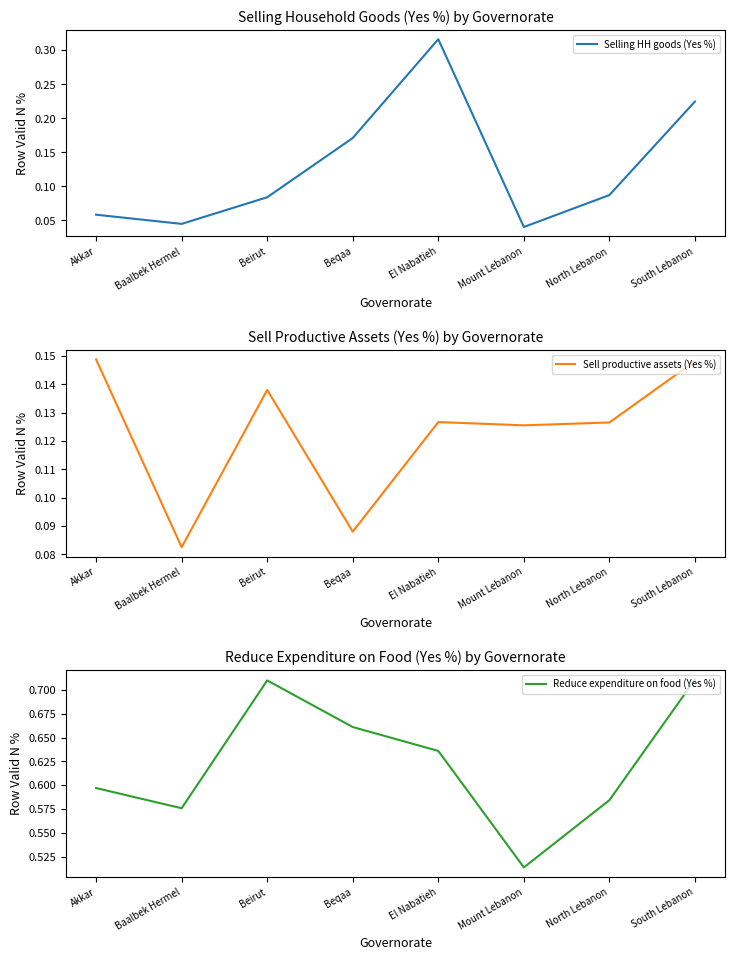

At how many categories does at least one series exceed 0?

8